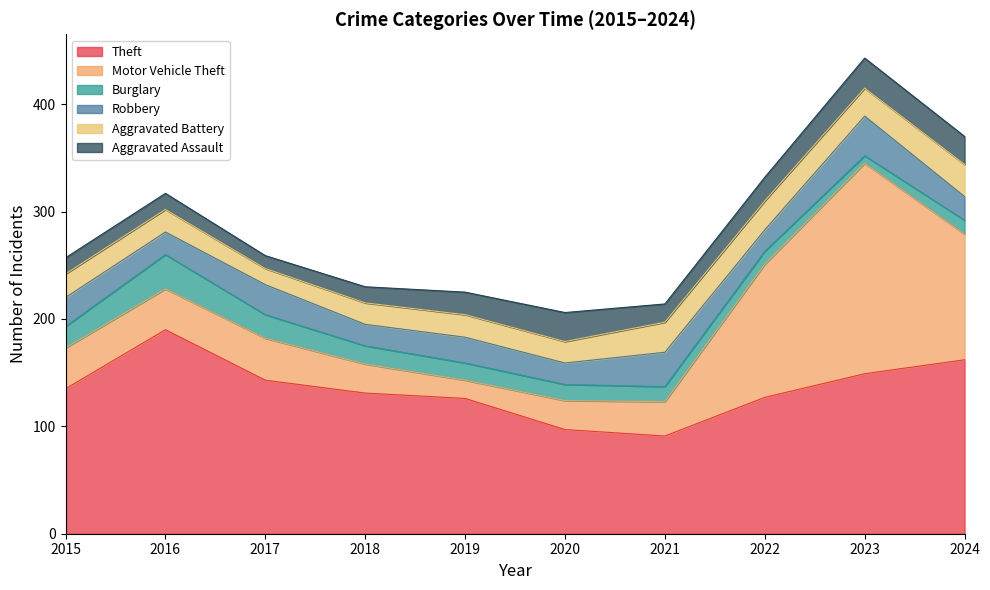

At how many categories does at least one series exceed 177?

2